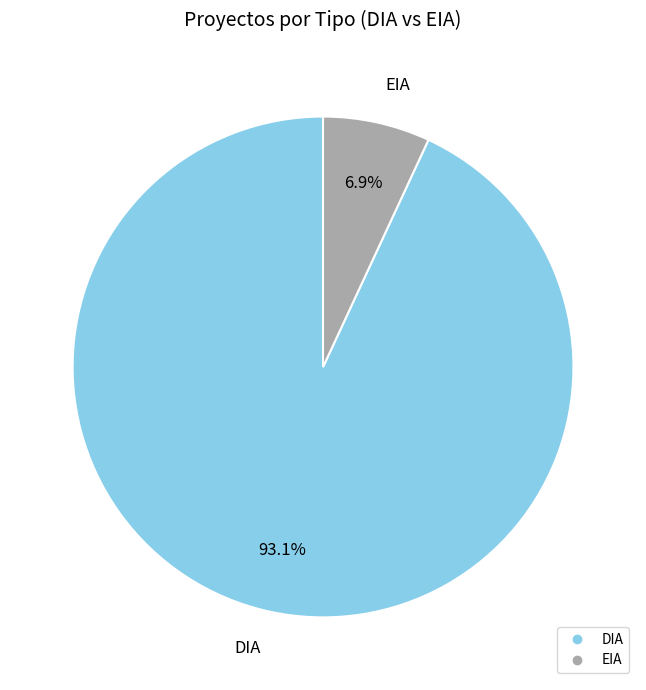

What is the ratio of the value at EIA to the value at DIA?

0.1